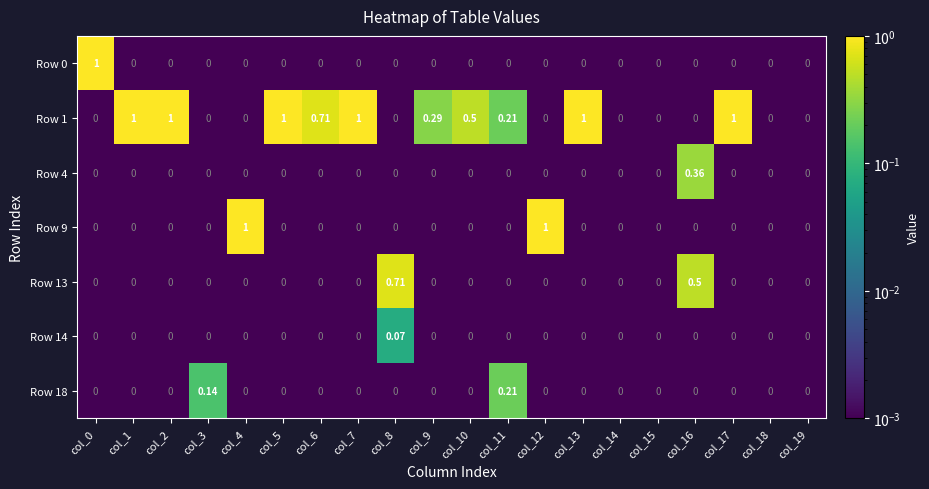

How many positive values does the Row 18 series have?

2